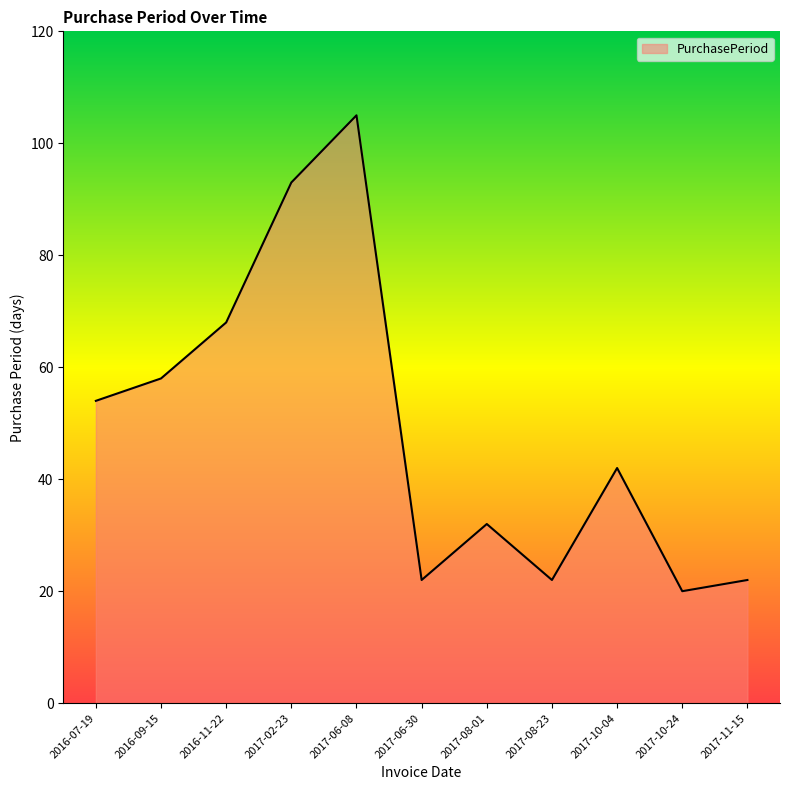

How many lines are shown in the chart?

1